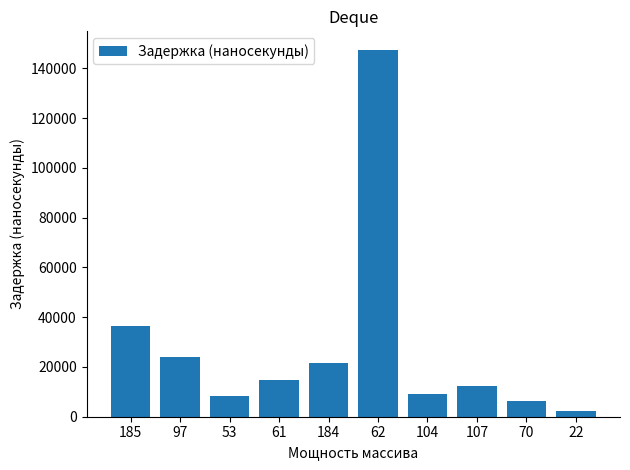

The value at 184 is 31725. True or false?

False